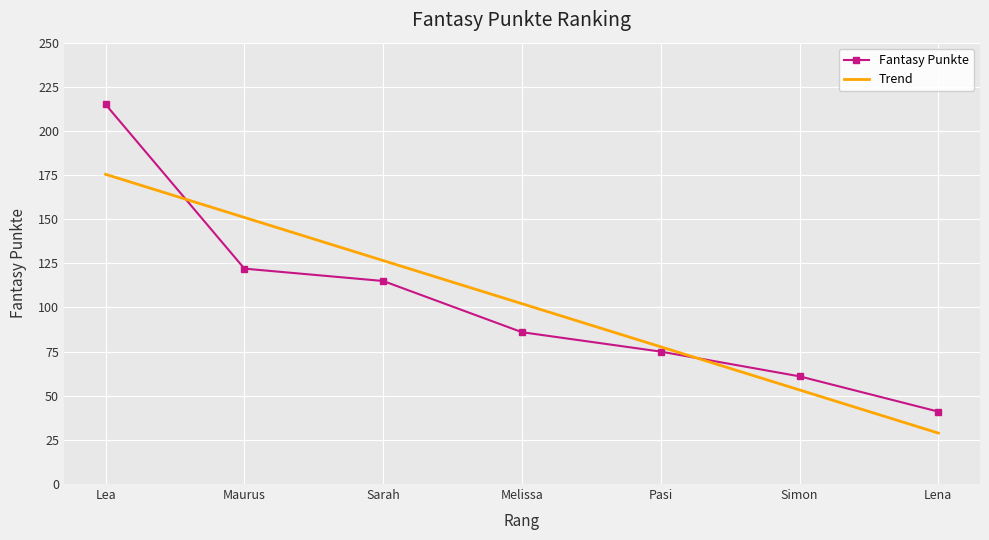

True or false: Fantasy Punkte has more than 2 interior local peaks.

False